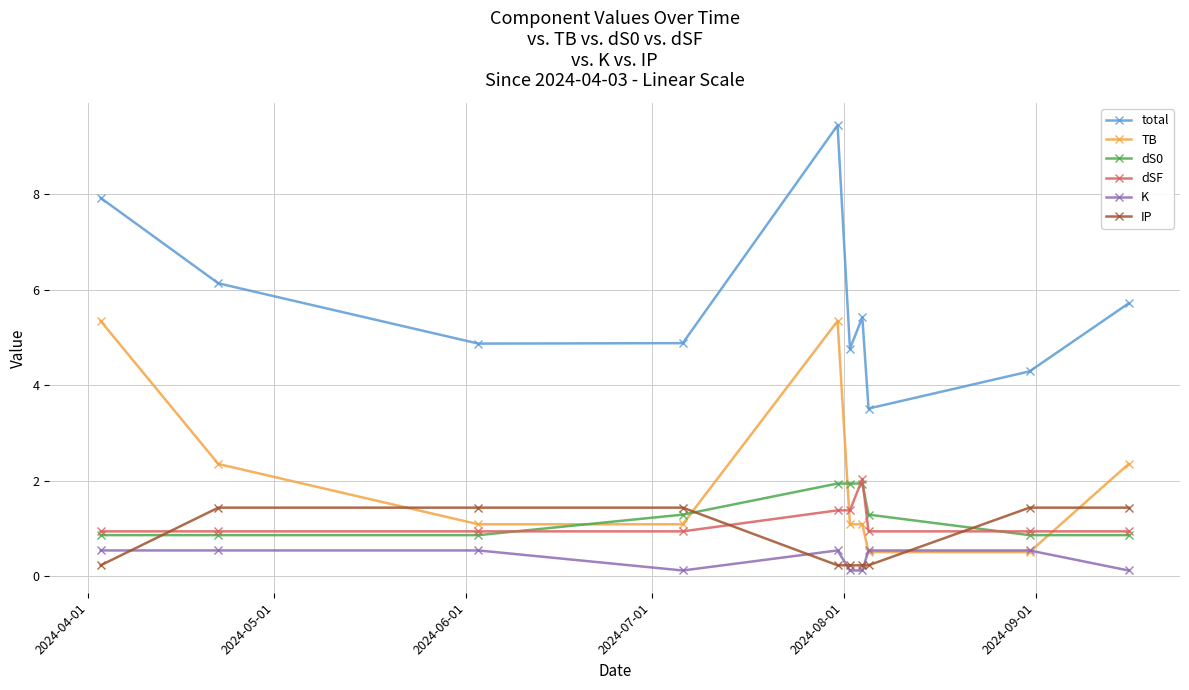

At how many categories does at least one series exceed 0?

10